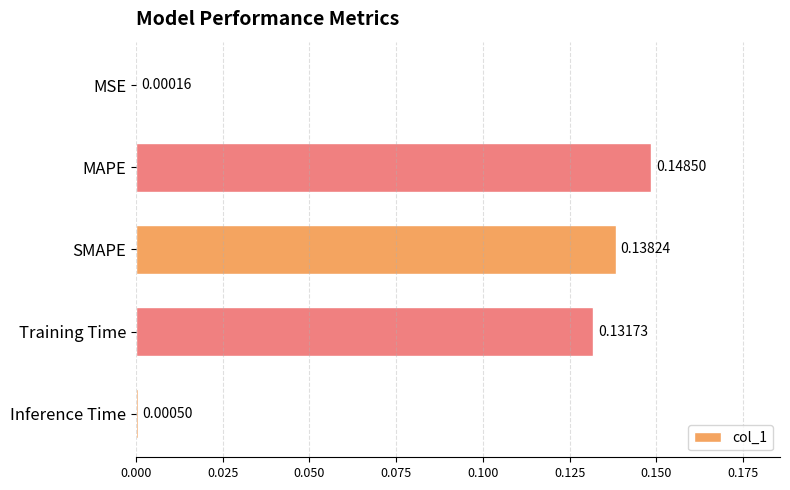

Which category has the highest value across all series?

MAPE